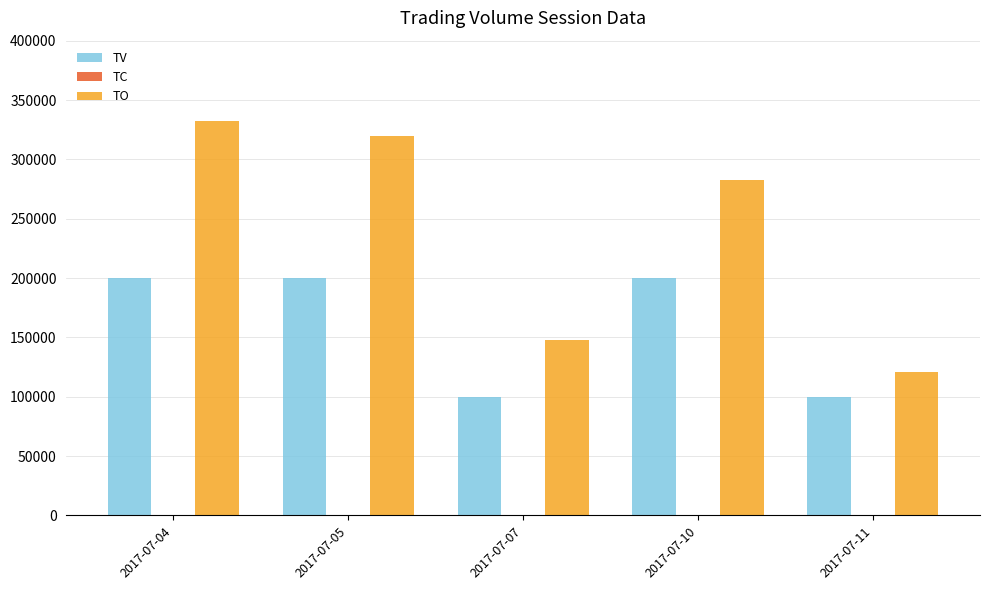

What is the sum of all TO values?

1204000